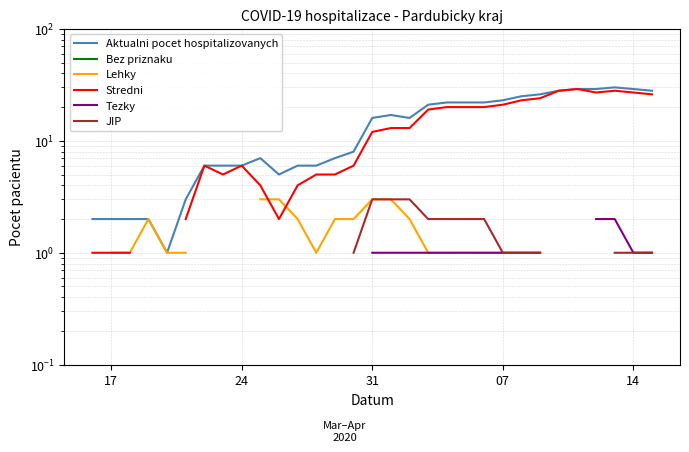

The Tezky series shows 0.6 at 07. True or false?

False